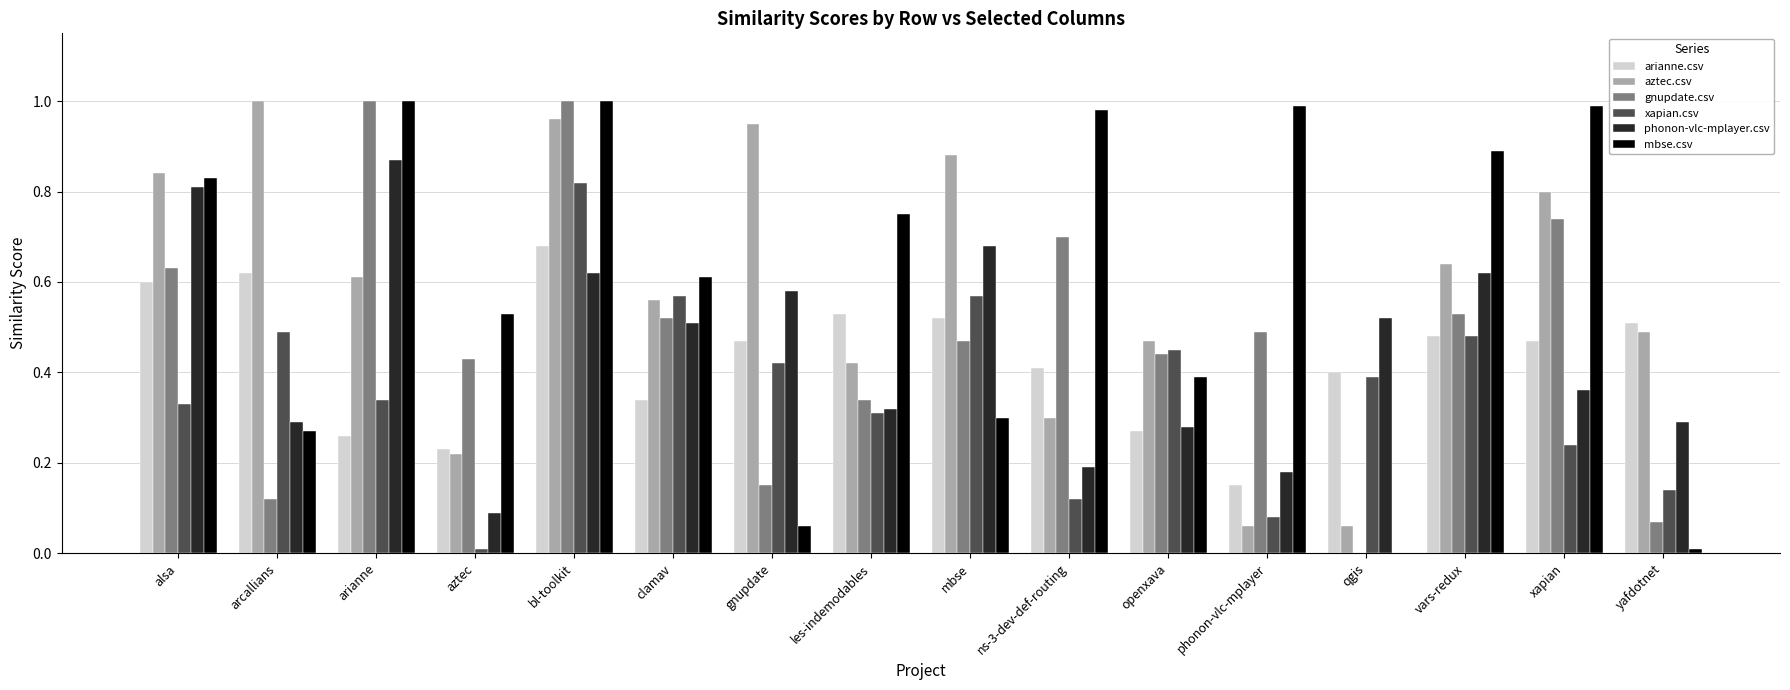

Is the value of phonon-vlc-mplayer.csv at aztec greater than the value of gnupdate.csv at clamav?

No